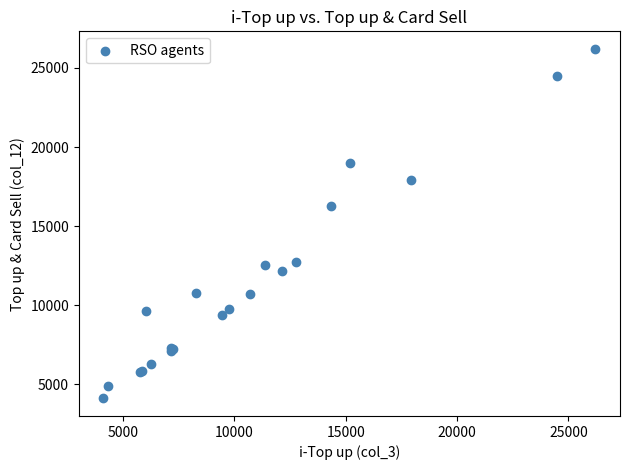

What Y value in the scatter plot is closest to 15162?

16255